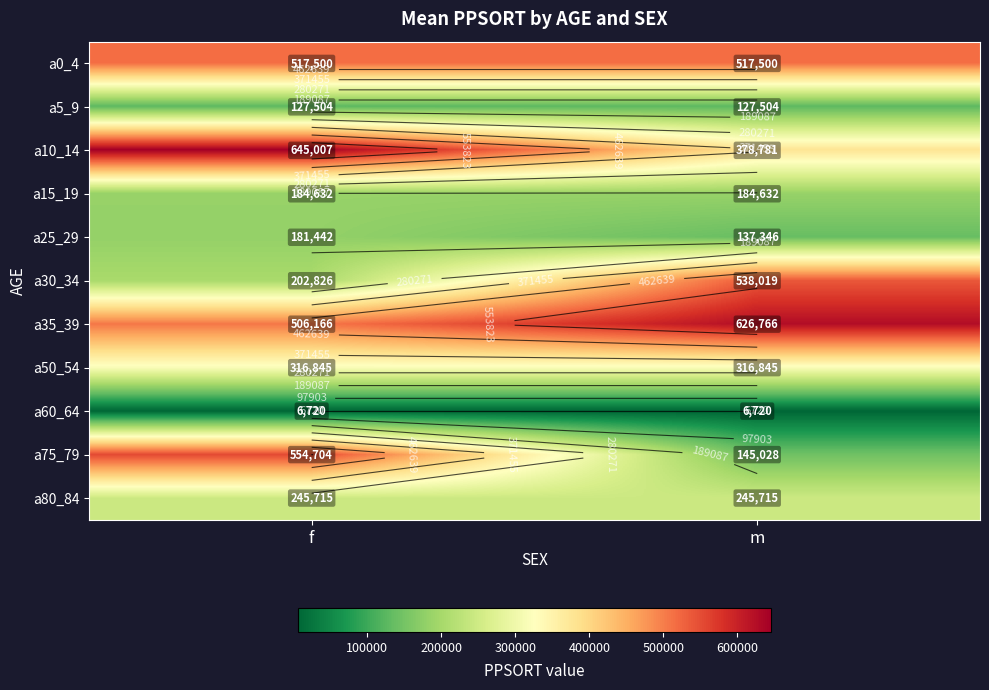

What is the average value of the a80_84 series?

245715